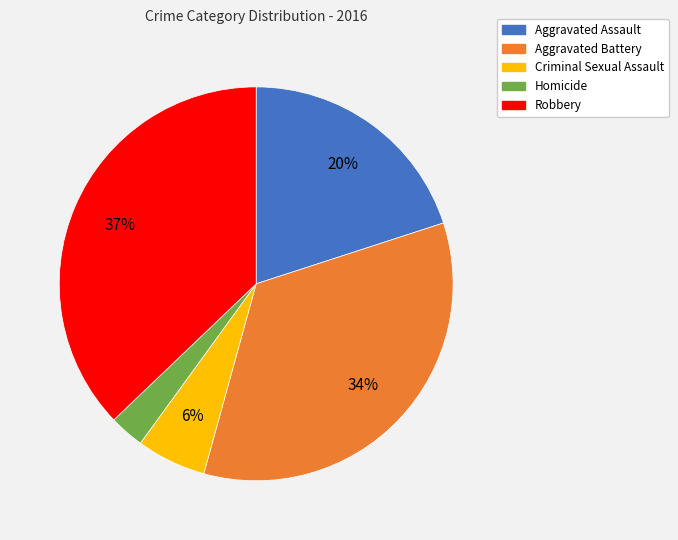

Is the sum of Aggravated Battery and Homicide greater than half?

No